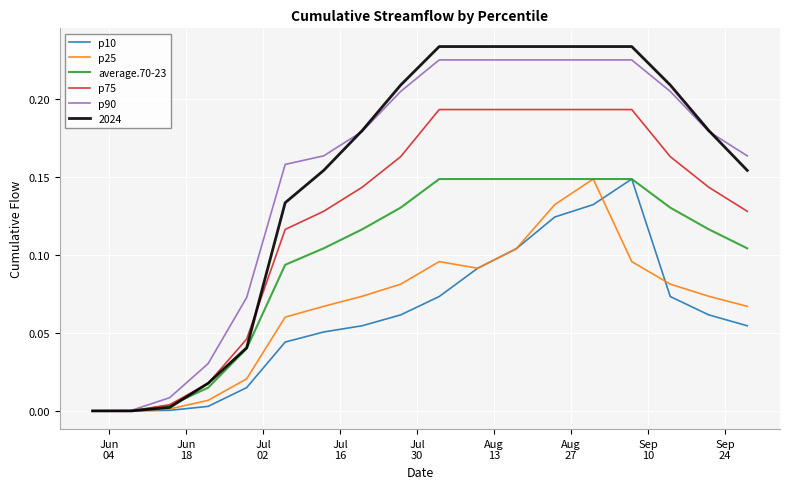

What are all the series names shown in the legend?

p10, p25, average.70-23, p75, p90, 2024